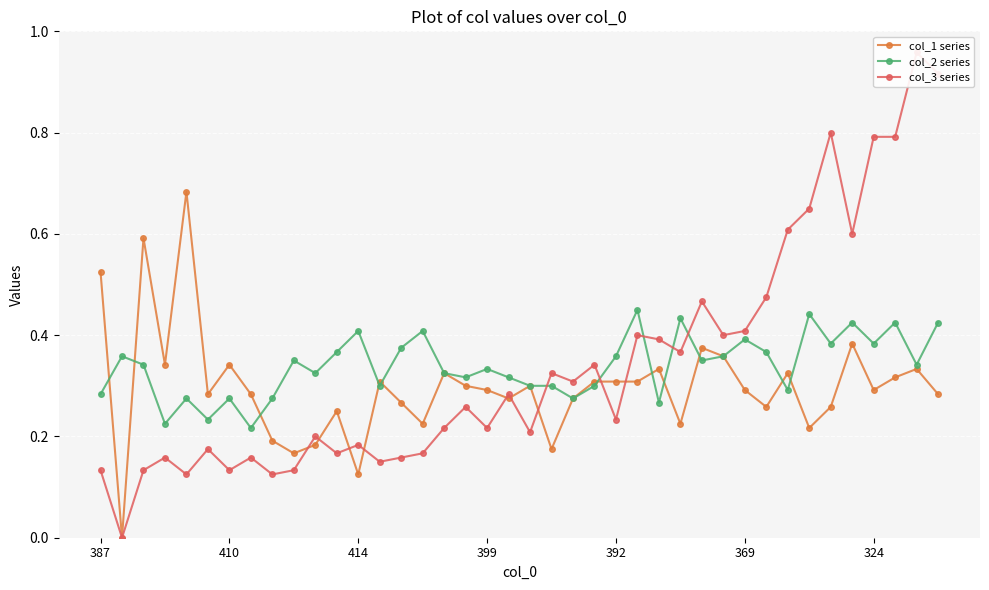

The value of col_2 series at 16 is 0.3. True or false?

True